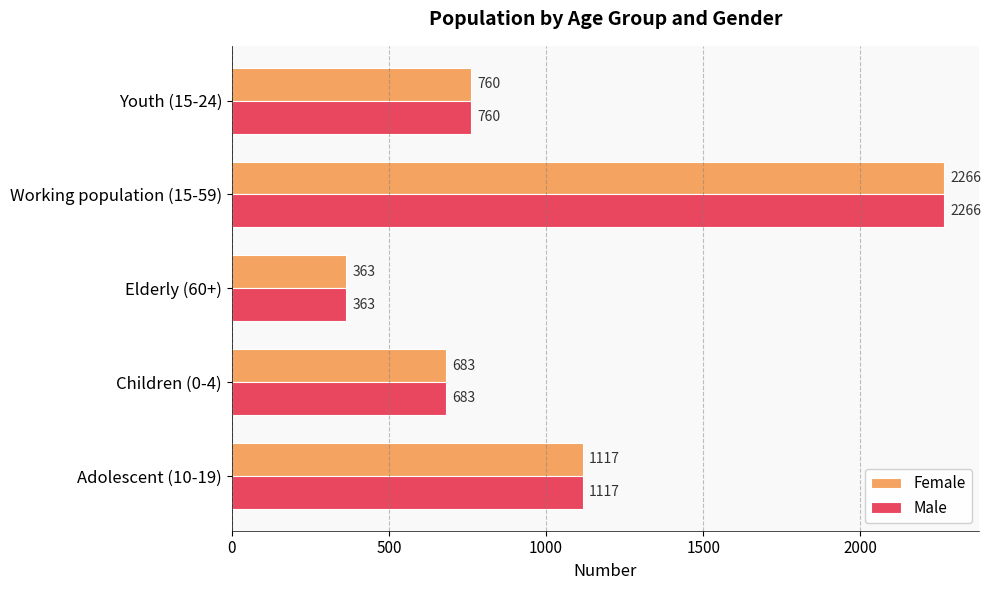

What is the difference between the maximum and minimum values in the Female series?

1903